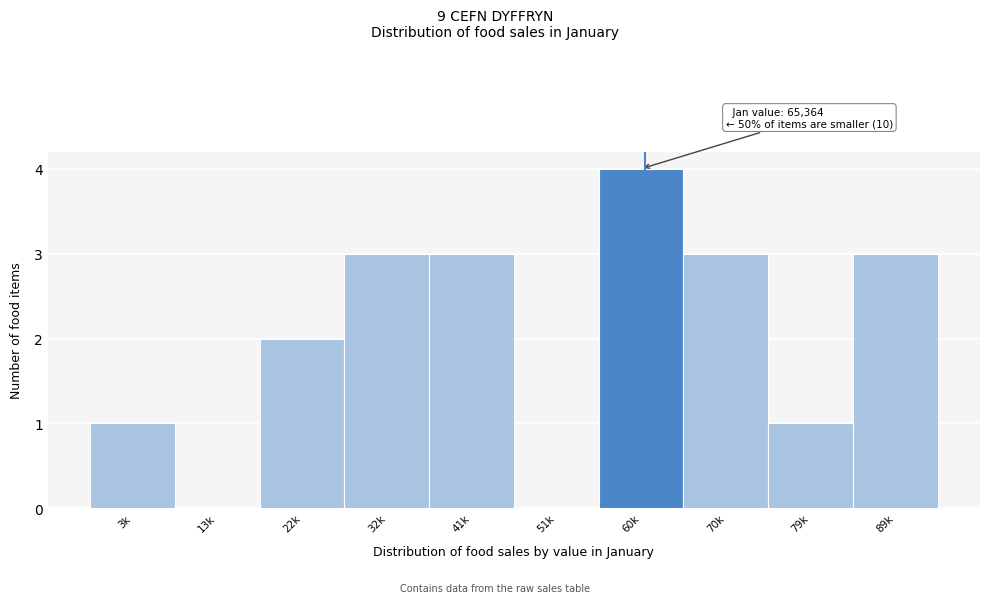

Reading left to right, transcribe all the data shown in this chart.

3k=1	13k=0	22k=2	32k=3	41k=3	51k=0	60k=4	70k=3	79k=1	89k=3